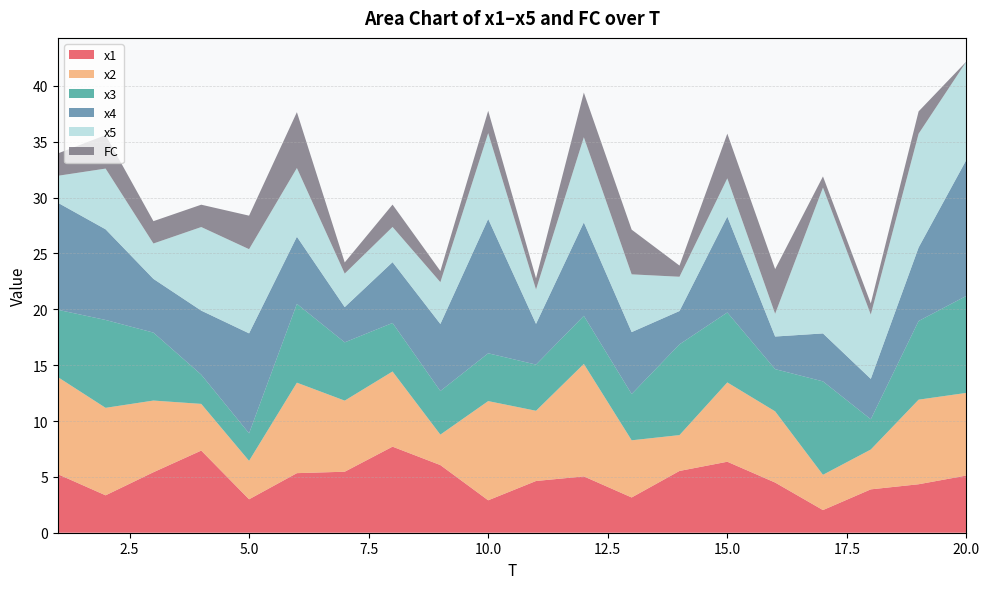

Reading left to right, what are all the values shown in this chart?

x1: 1=5.2	2=3.3	3=5.4	4=7.4	5=3.0	6=5.3	7=5.5	8=7.7	9=6.1	10=2.9	11=4.6	12=5.0	13=3.2	14=5.5	15=6.4	16=4.5	17=2.0	18=3.9	19=4.3	20=5.1
x2: 1=8.7	2=7.8	3=6.4	4=4.2	5=3.4	6=8.1	7=6.4	8=6.7	9=2.7	10=8.9	11=6.3	12=10.1	13=5.1	14=3.2	15=7.1	16=6.4	17=3.2	18=3.6	19=7.6	20=7.4
x3: 1=6.0	2=7.9	3=6.1	4=2.6	5=2.5	6=7.1	7=5.2	8=4.3	9=3.9	10=4.3	11=4.1	12=4.3	13=4.1	14=8.1	15=6.3	16=3.8	17=8.4	18=2.7	19=7.0	20=8.7
x4: 1=9.6	2=8.1	3=4.8	4=5.7	5=8.9	6=6.0	7=3.2	8=5.4	9=6.0	10=12.0	11=3.6	12=8.4	13=5.5	14=3.0	15=8.6	16=2.9	17=4.3	18=3.6	19=6.6	20=12.2
x5: 1=2.4	2=5.4	3=3.2	4=7.5	5=7.5	6=6.1	7=3.0	8=3.2	9=3.7	10=7.7	11=3.1	12=7.6	13=5.2	14=3.1	15=3.4	16=2.0	17=13.1	18=5.8	19=10.2	20=8.8
FC: 1=2.0	2=3.0	3=2.0	4=2.0	5=3.0	6=5.0	7=1.0	8=2.0	9=1.0	10=2.0	11=1.0	12=4.0	13=4.0	14=1.0	15=4.0	16=4.0	17=1.0	18=1.0	19=2.0	20=0.0